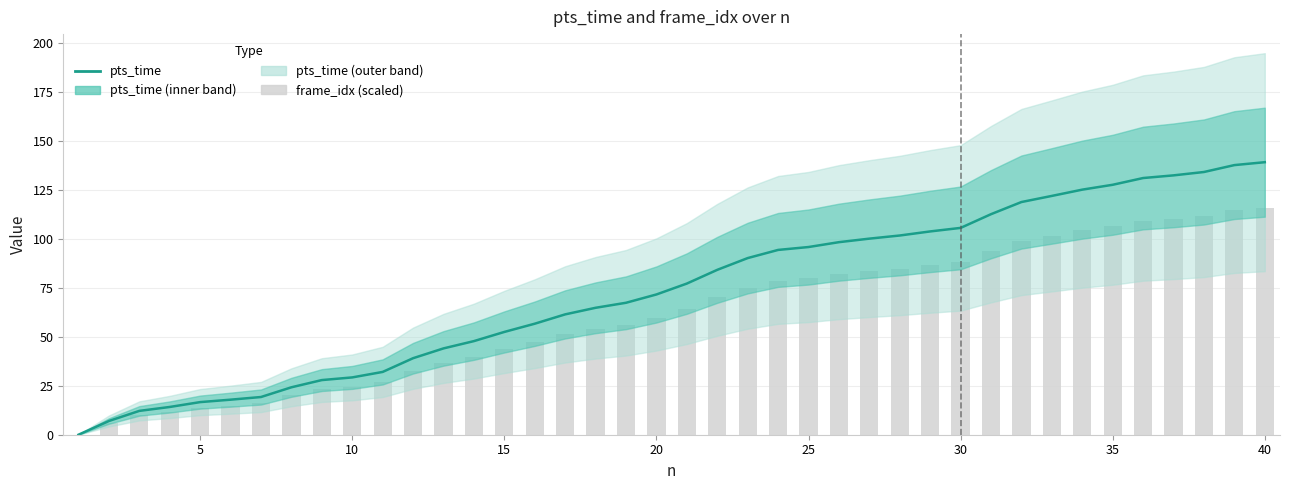

What is the sum of all frame_idx (scaled) values?

2446.2